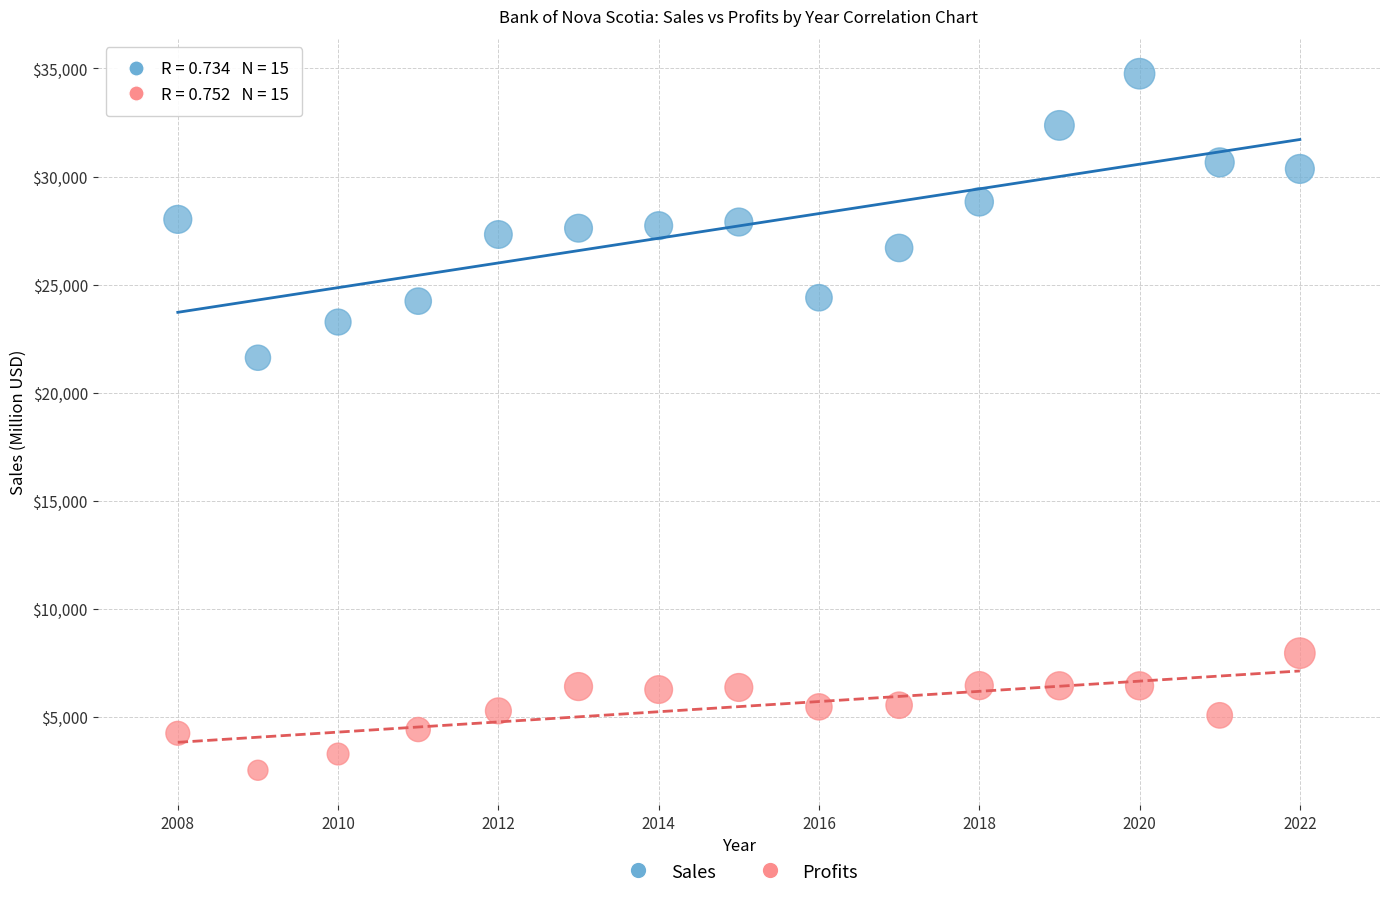

Across all series, what Y value is closest to 18648?

21620.0